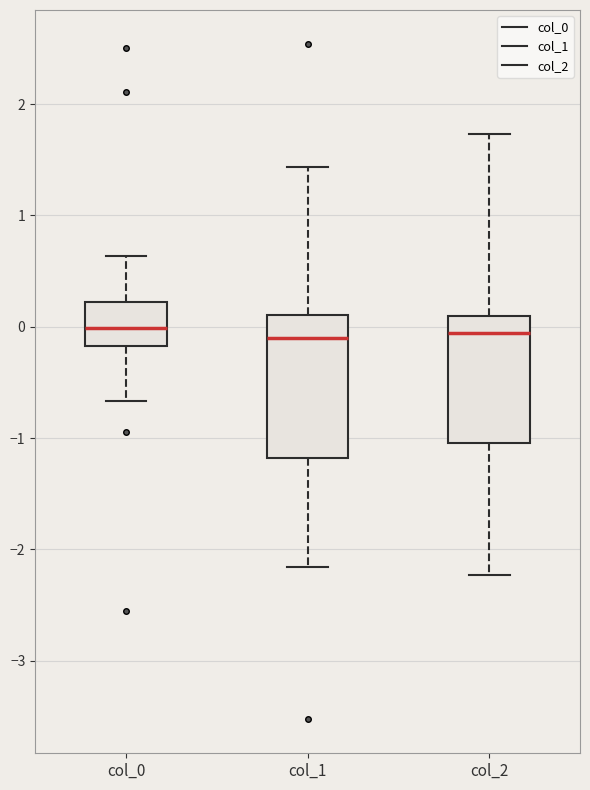

Reading left to right, transcribe this box plot: for each box, give where its median line is, the range the box spans, and where its two whiskers end, as read against the y-axis. The values are not printed on the chart, so give them approximately, as read against the axis.

col_0: median 0.0, box -0.2 to 0.2, whiskers -0.7 to 0.6
col_1: median -0.1, box -1.2 to 0.1, whiskers -2.2 to 1.4
col_2: median -0.1, box -1.0 to 0.1, whiskers -2.2 to 1.7